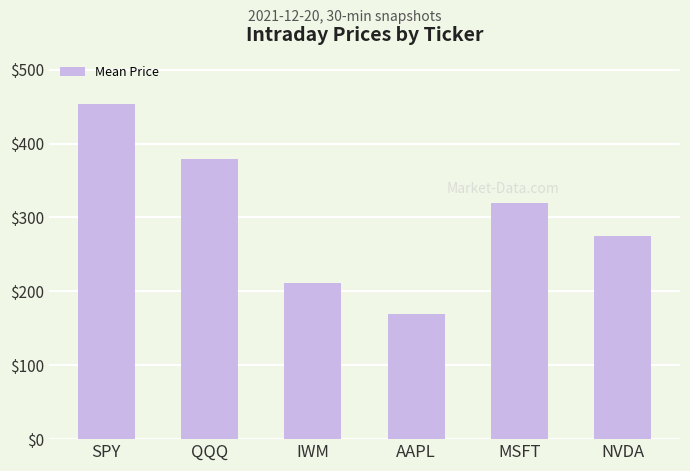

Where is the data nearest to the value 311?

MSFT